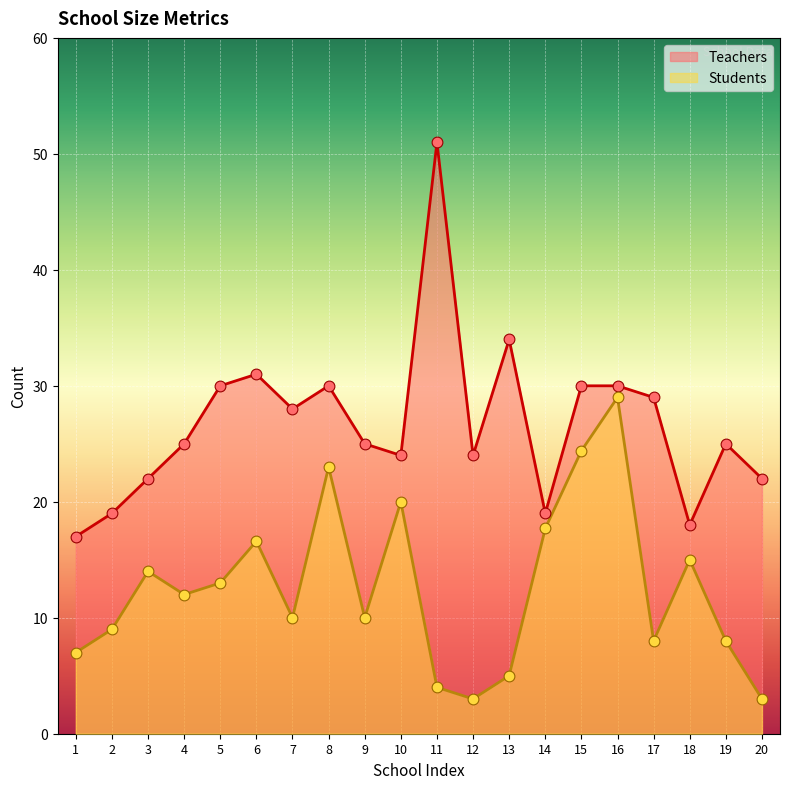

What is the total value across all series at 16?

59.0